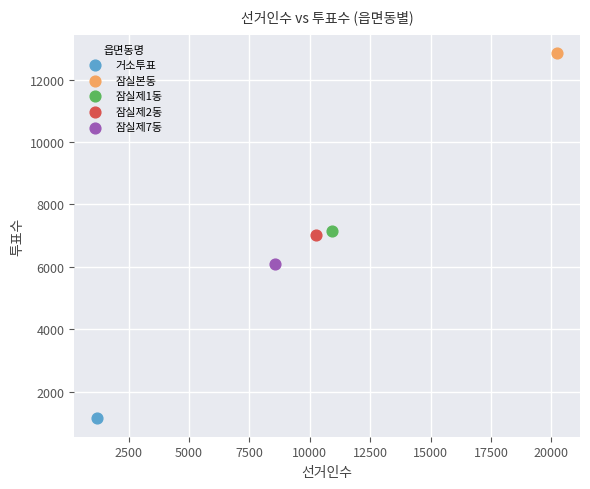

Which series contains the lowest Y value?

거소투표